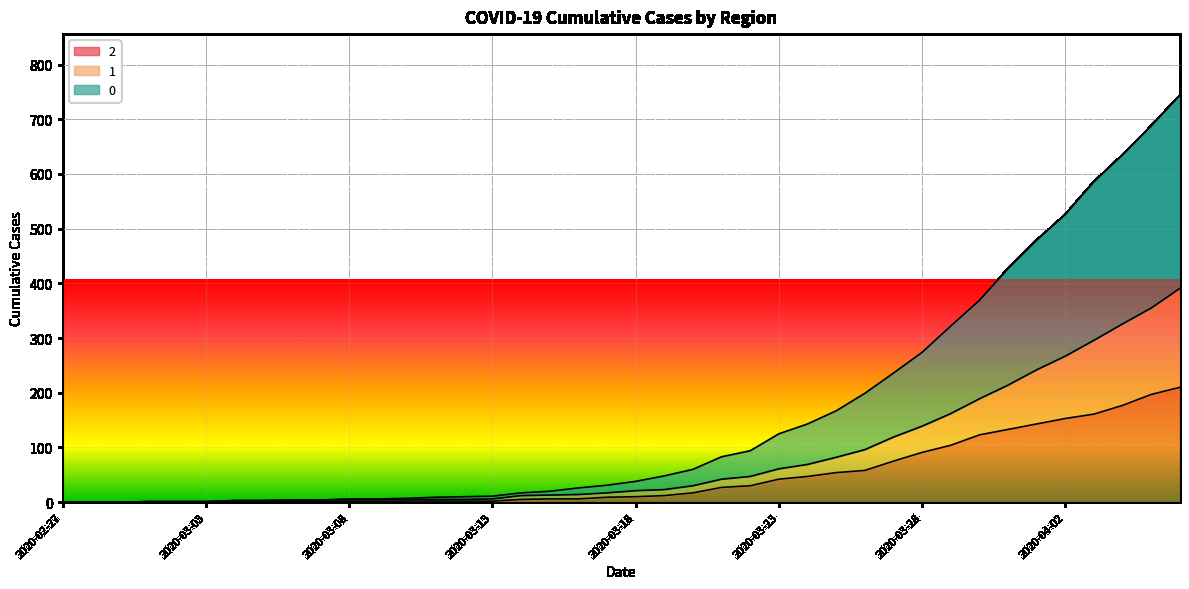

Rank the series by their maximum value, from lowest to highest.

2, 1, 0